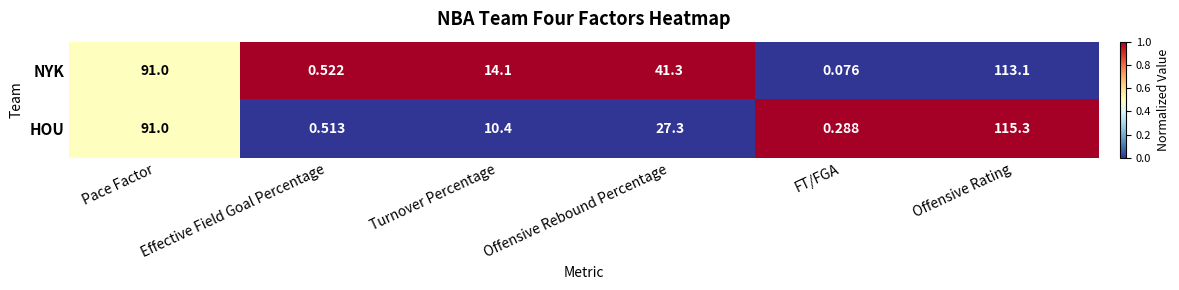

Which category has the lowest value in the HOU series?

FT/FGA